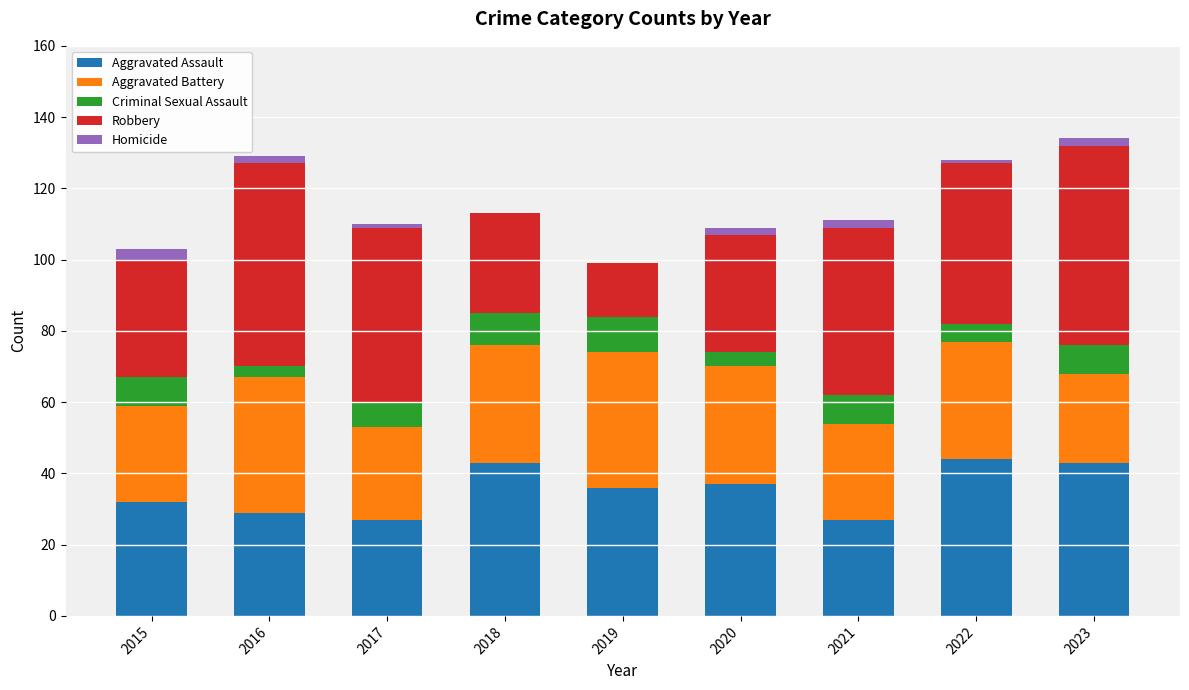

True or false: Aggravated Assault has a value of 43 at 2023.

True